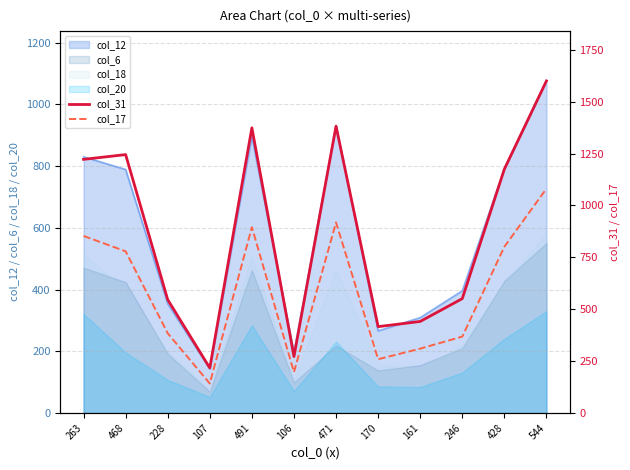

At which category does col_31 reach its first local valley?

107